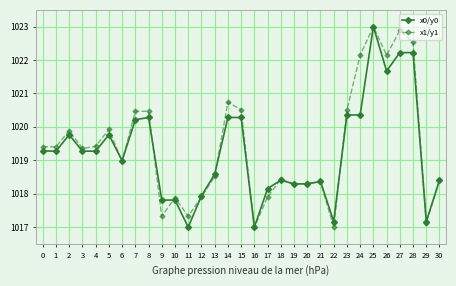

What is the maximum value shown in the chart?

1023.0